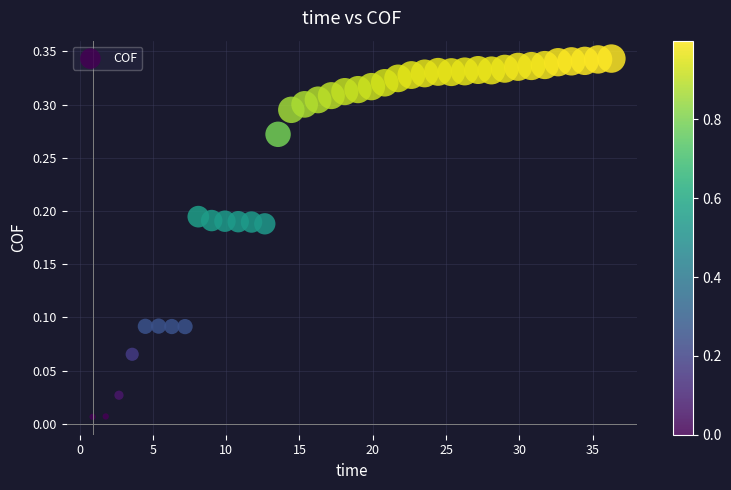

What is the range of X values (max minus min)?

35.4